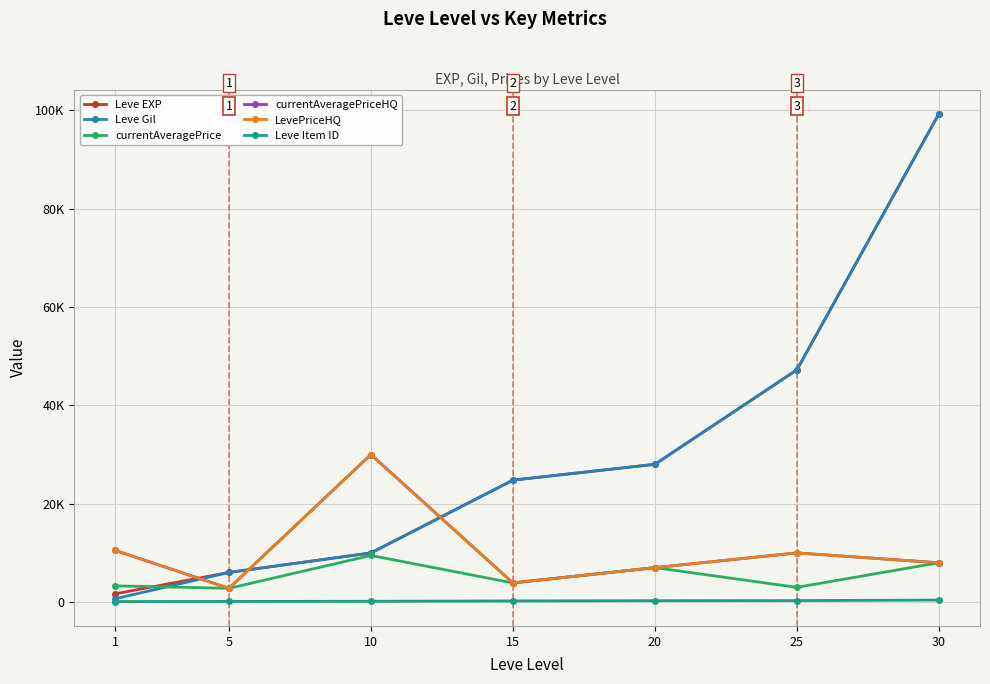

Does the chart have visible grid lines?

Yes